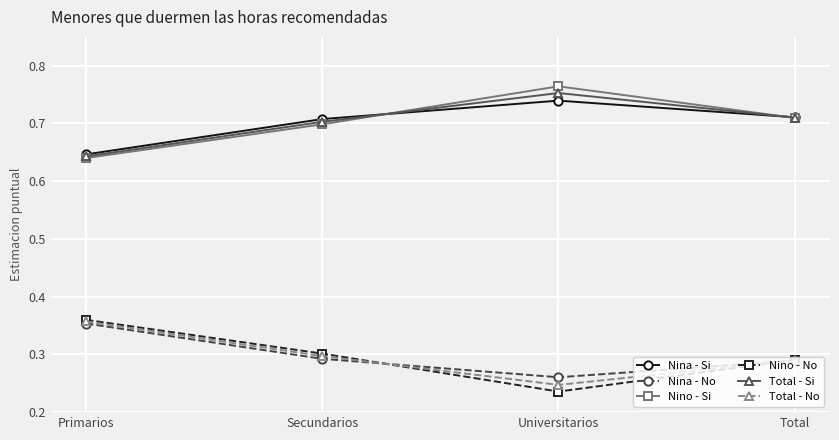

Which category has the highest value across all series?

Universitarios